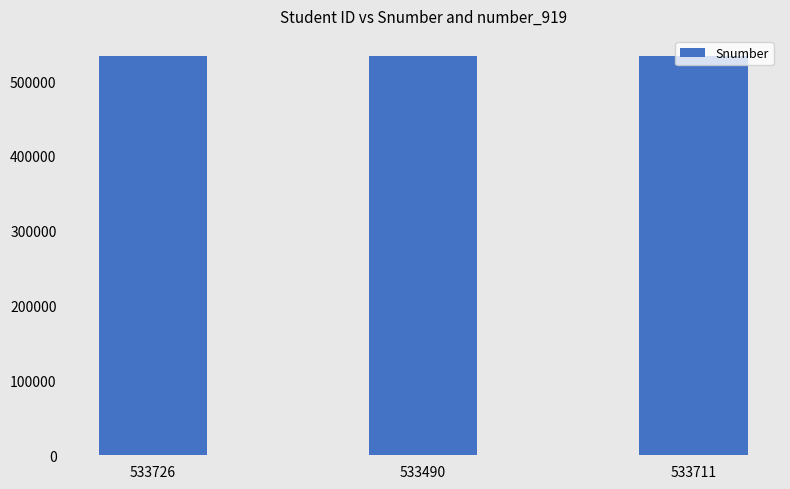

What is the difference between the values at 533711 and 533726?

15